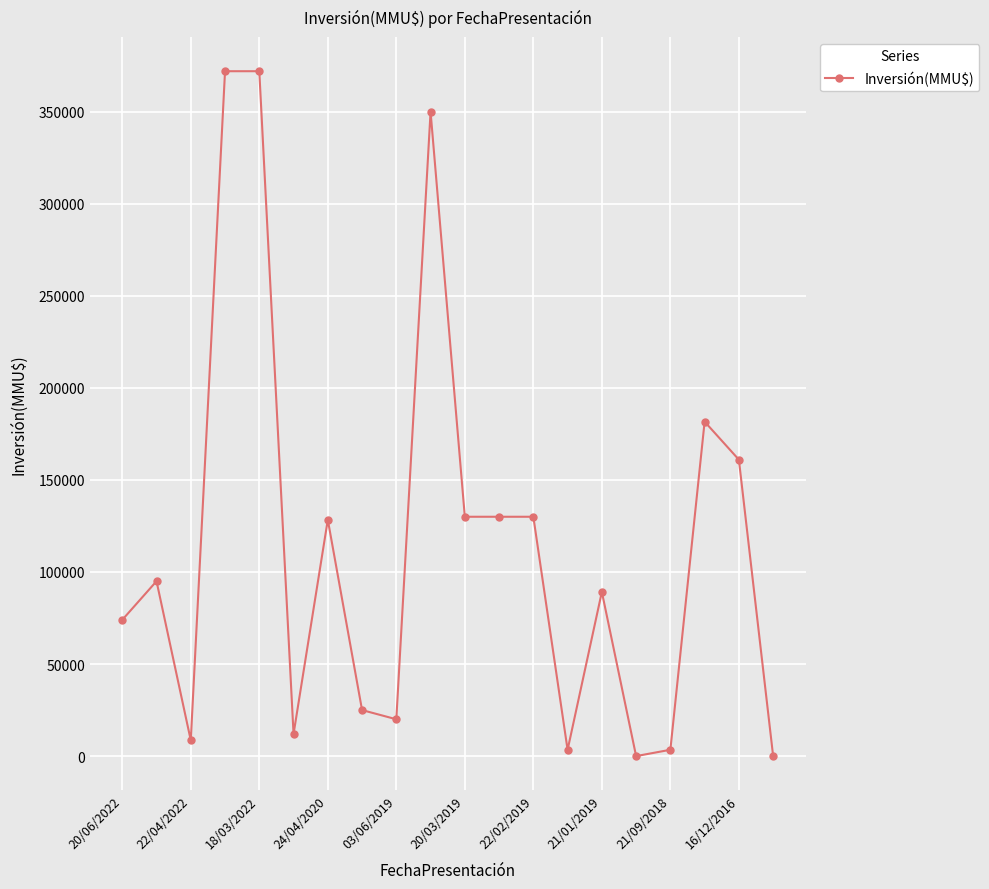

What is the difference between the maximum and minimum values?

372000